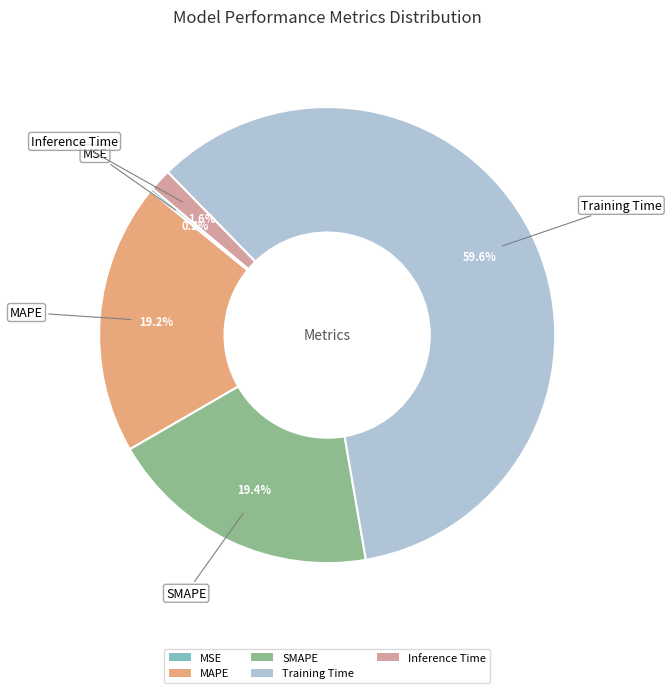

Which slice is the largest?

Training Time